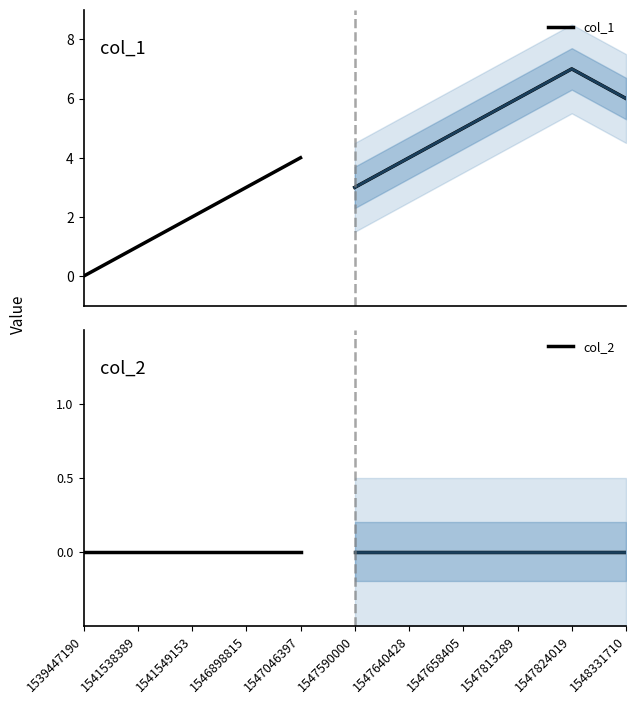

True or false: col_1 and col_2 cross at least once.

False